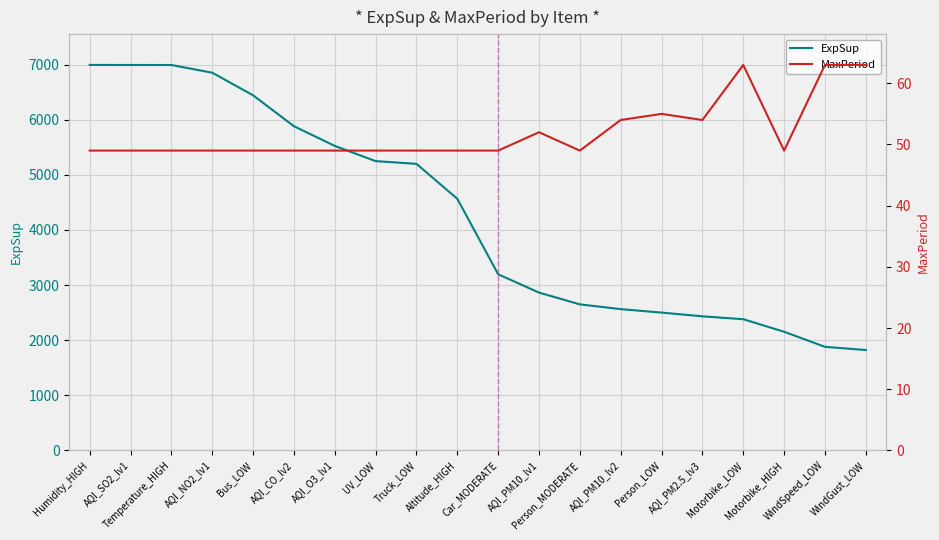

At which category is the sum across all series the highest?

Humidity_HIGH